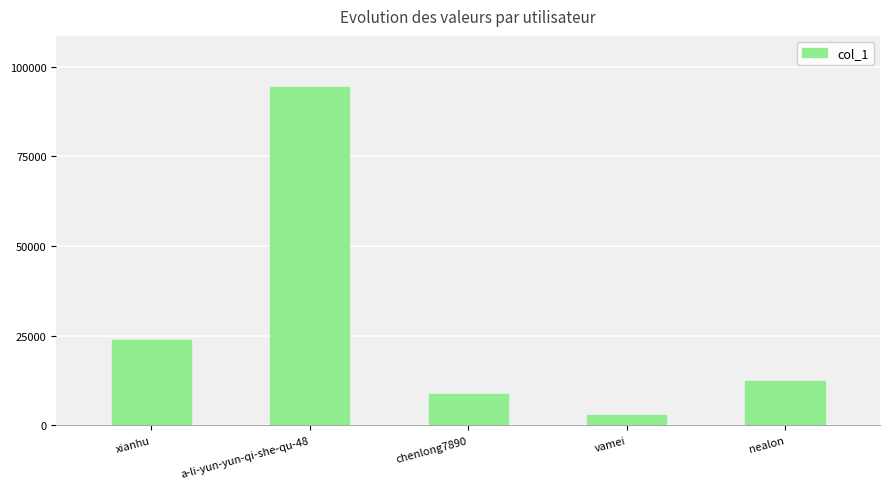

What is the value of the 3rd bar from the left?

8670